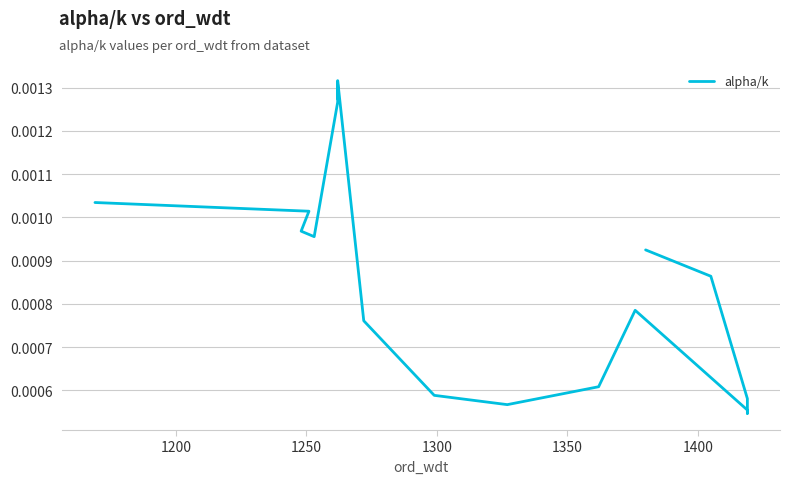

How many lines are shown in the chart?

1